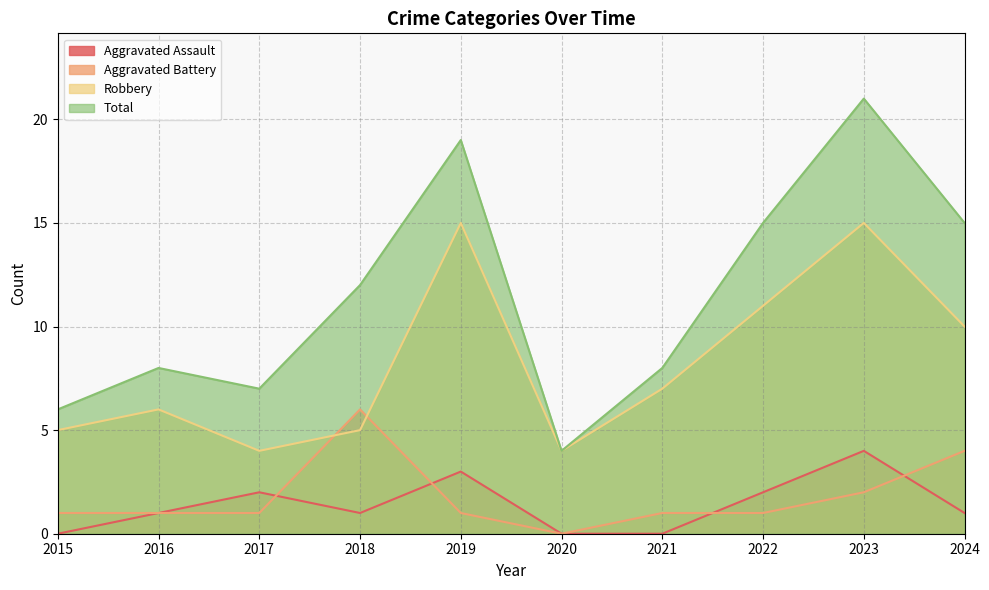

At which category is the sum across all series the highest?

2023